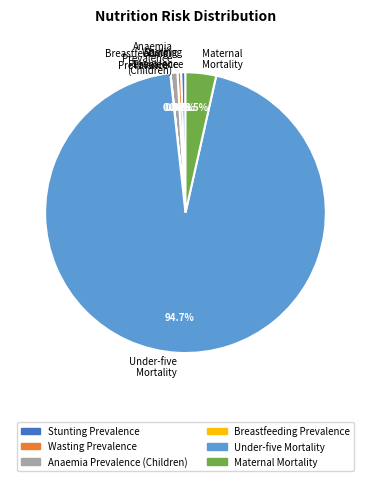

Which category accounts for the majority?

Under-five Mortality